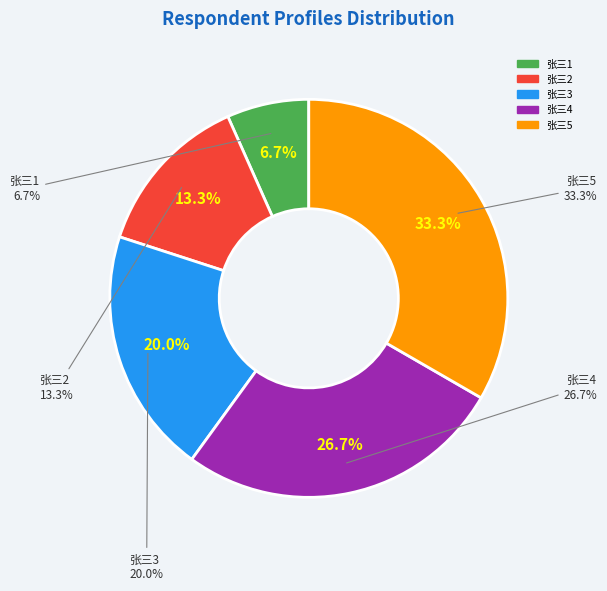

How many segments does this pie chart have?

5